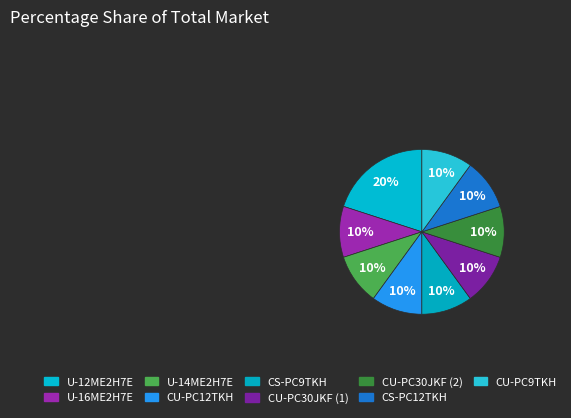

What is the largest slice in the pie chart?

U-12ME2H7E